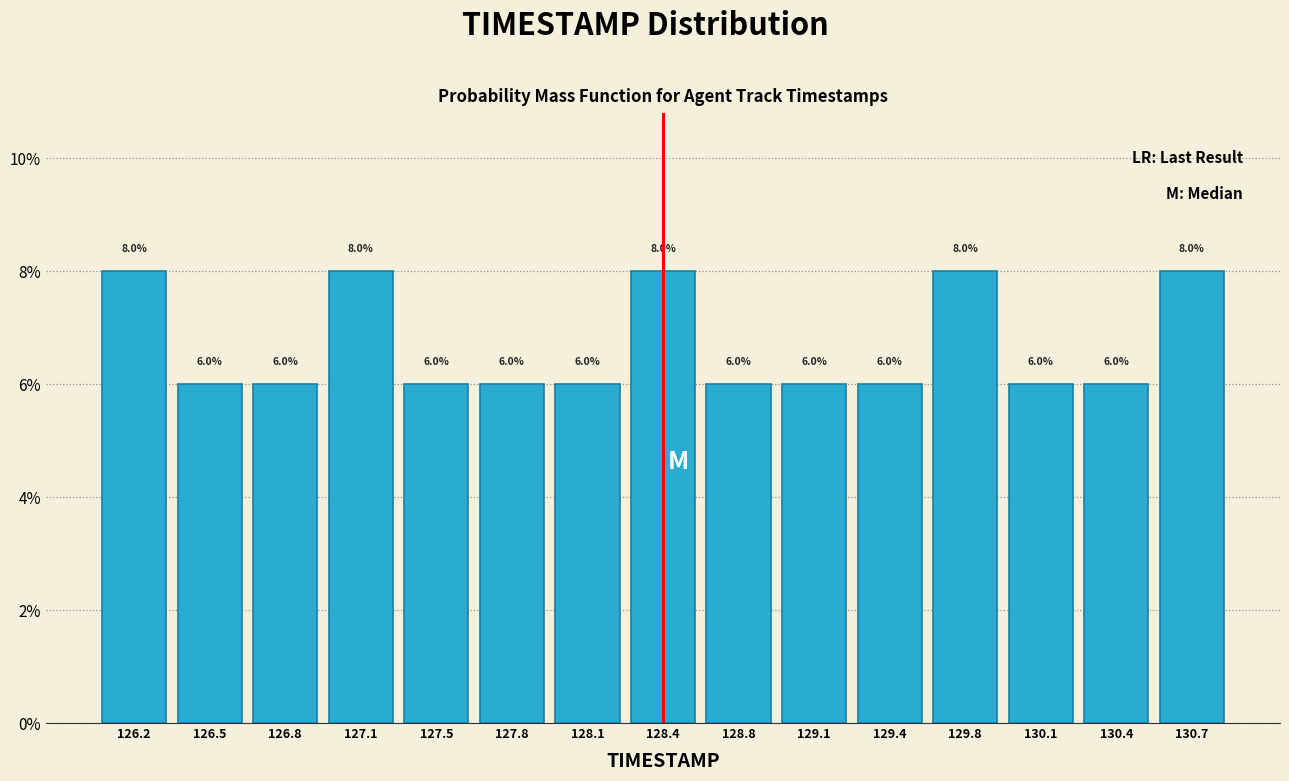

Reading left to right, list every bar in this chart as the range it spans on the x-axis followed by its height. The bar edges are not printed on the chart, so give them approximately, as read against the axis.

126.00 to 126.35: 8.0
126.35 to 126.65: 6.0
126.65 to 127.00: 6.0
127.00 to 127.30: 8.0
127.30 to 127.65: 6.0
127.65 to 127.95: 6.0
127.95 to 128.30: 6.0
128.30 to 128.60: 8.0
128.60 to 128.95: 6.0
128.95 to 129.25: 6.0
129.25 to 129.60: 6.0
129.60 to 129.90: 8.0
129.90 to 130.25: 6.0
130.25 to 130.55: 6.0
130.55 to 130.90: 8.0